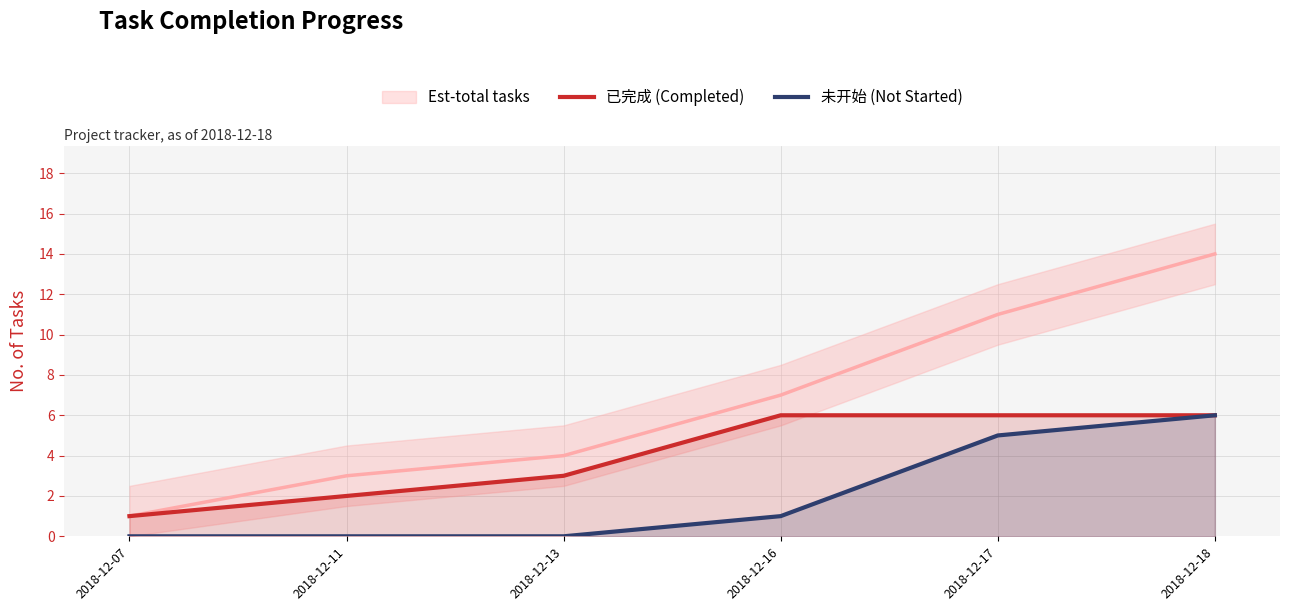

What is the approximate value of 已完成 (Completed) at 2018-12-13?

3